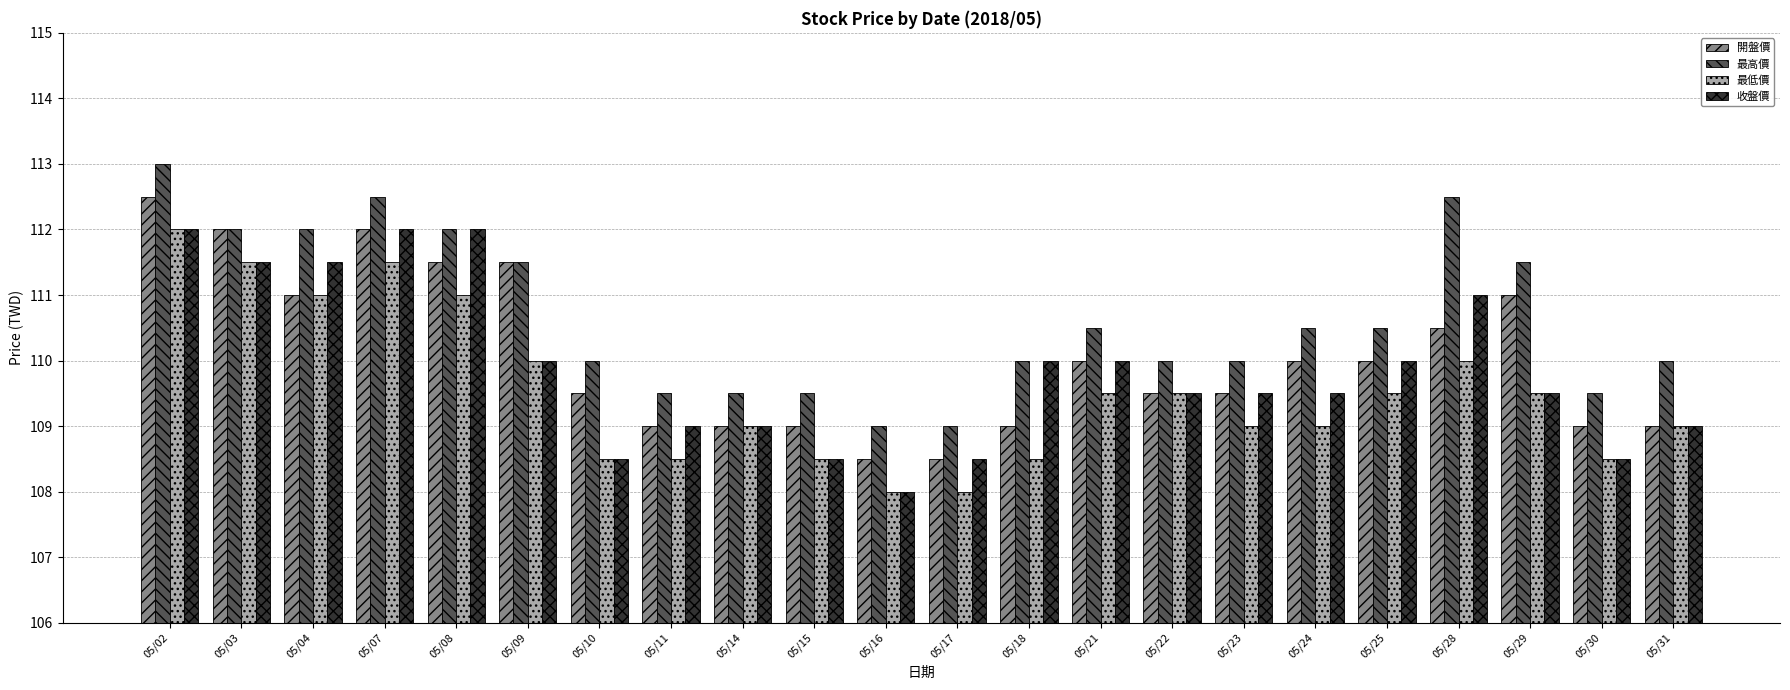

What are all the series names shown in the legend?

開盤價, 最高價, 最低價, 收盤價